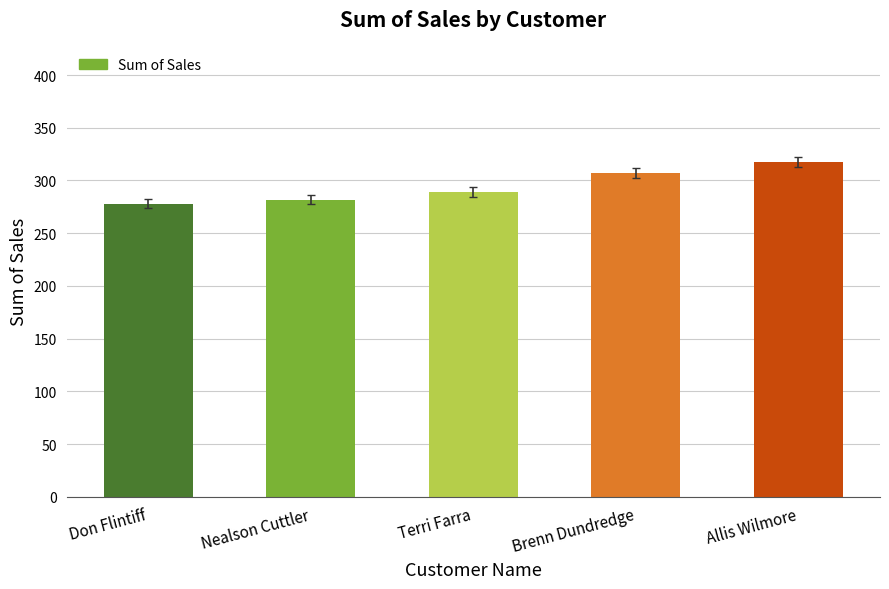

How many data points are above 289?

3